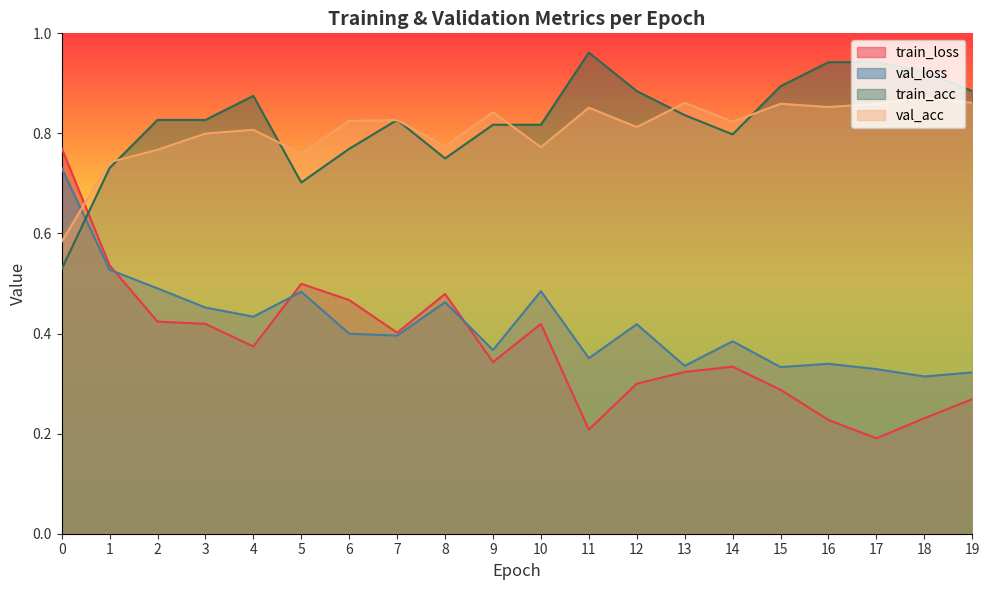

What is the value of the val_loss point at the 4th from the left?

0.5